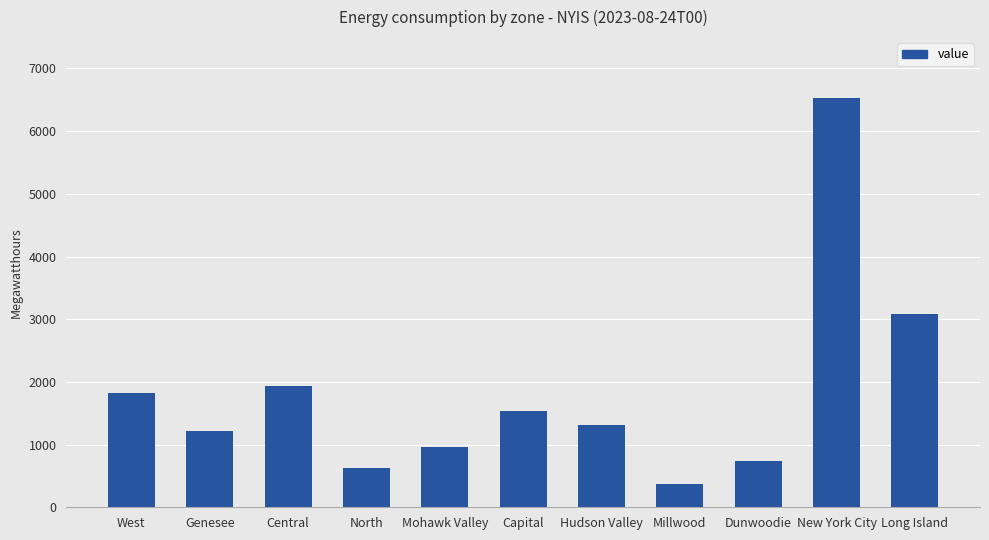

What is the label of the 3rd bar from the left?

Central